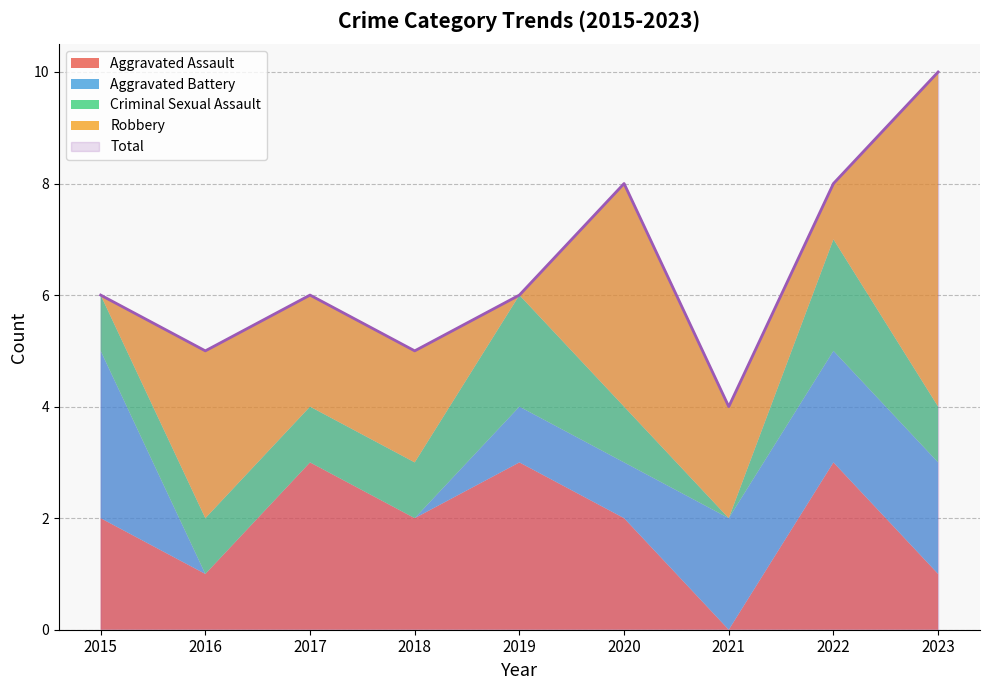

Reading left to right, extract all data points from this chart.

Aggravated Assault: 2	1	3	2	3	2	0	3	1
Aggravated Battery: 3	0	0	0	1	1	2	2	2
Criminal Sexual Assault: 1	1	1	1	2	1	0	2	1
Robbery: 0	3	2	2	0	4	2	1	6
Total: 6	5	6	5	6	8	4	8	10